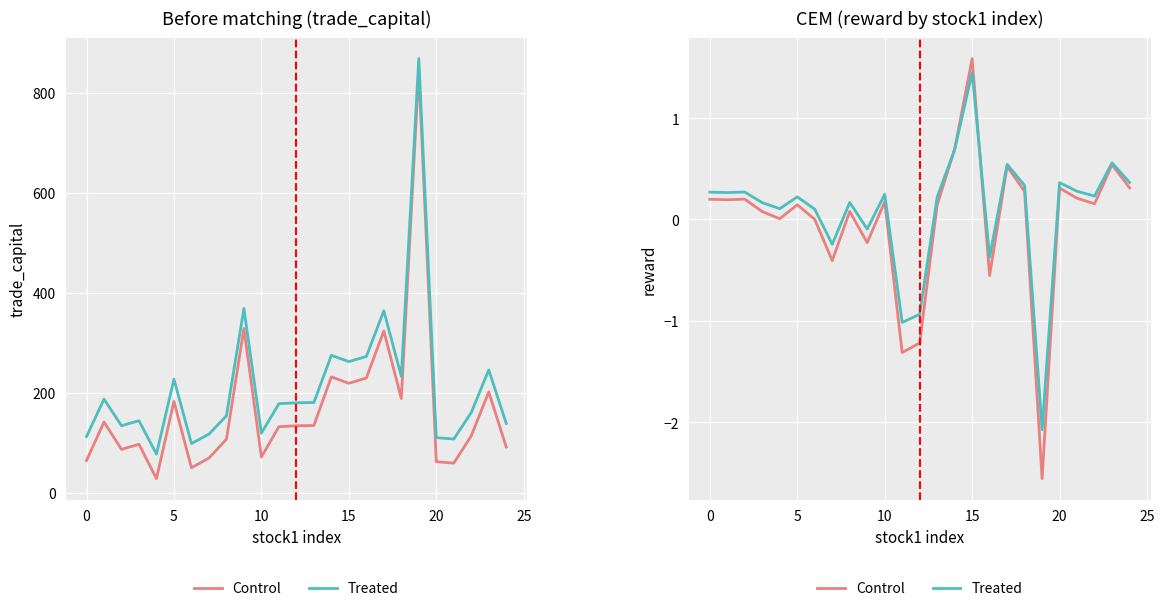

What is the sum of all trade_capital values?

4194.2